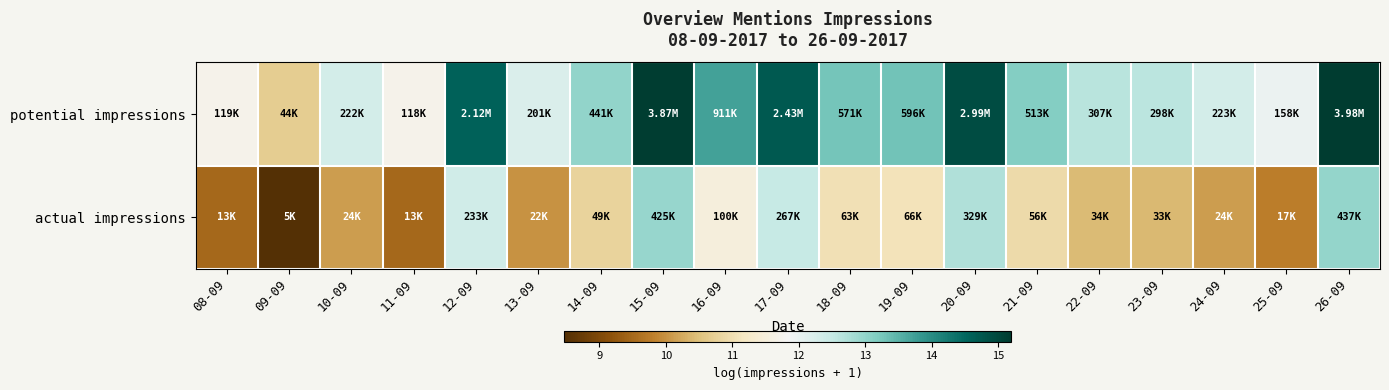

Which series changed the most between 09-09 and 20-09?

potential impressions